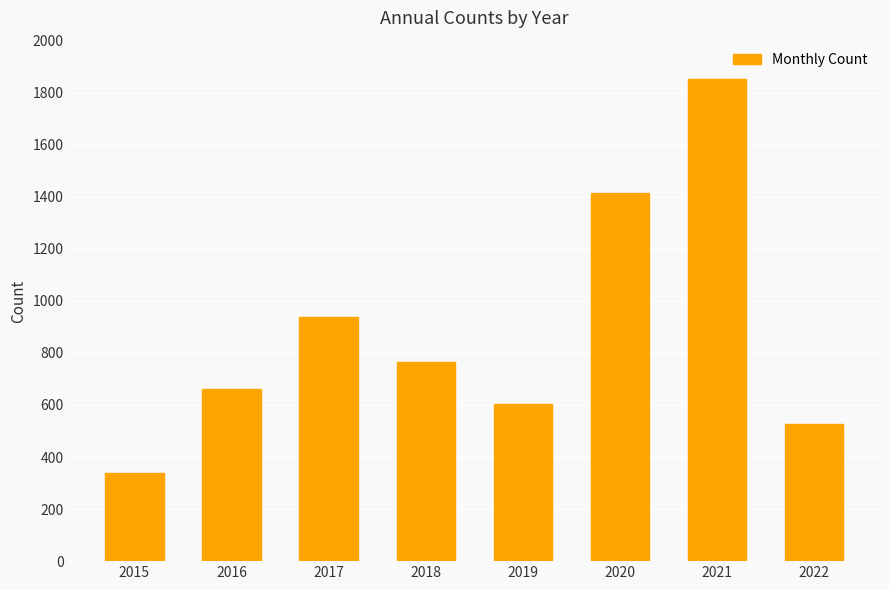

What is the approximate value at 2017, to the nearest 100?

900